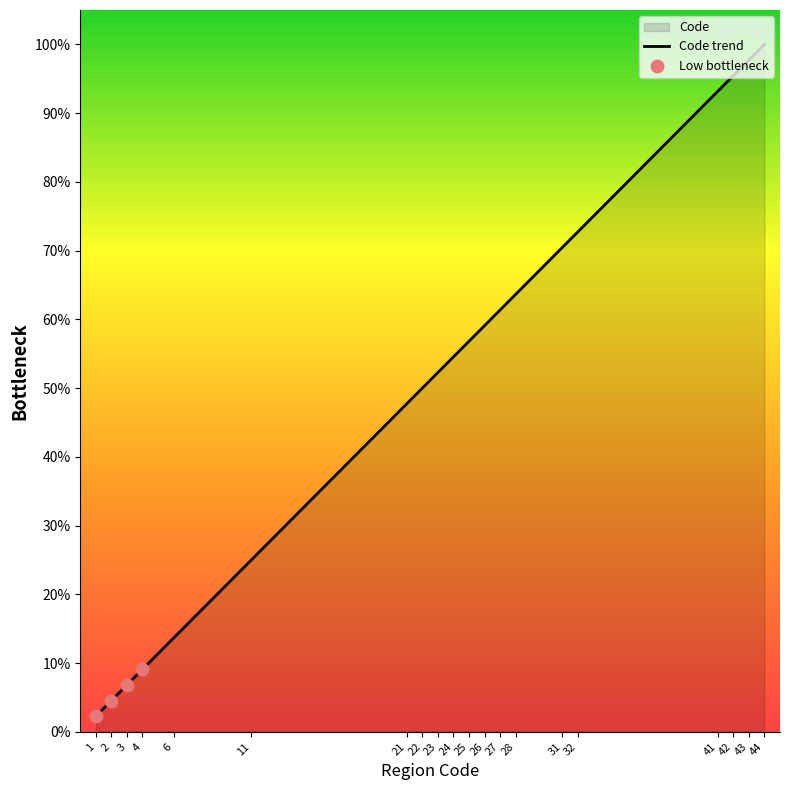

Between 24 and 2, which is larger?

24